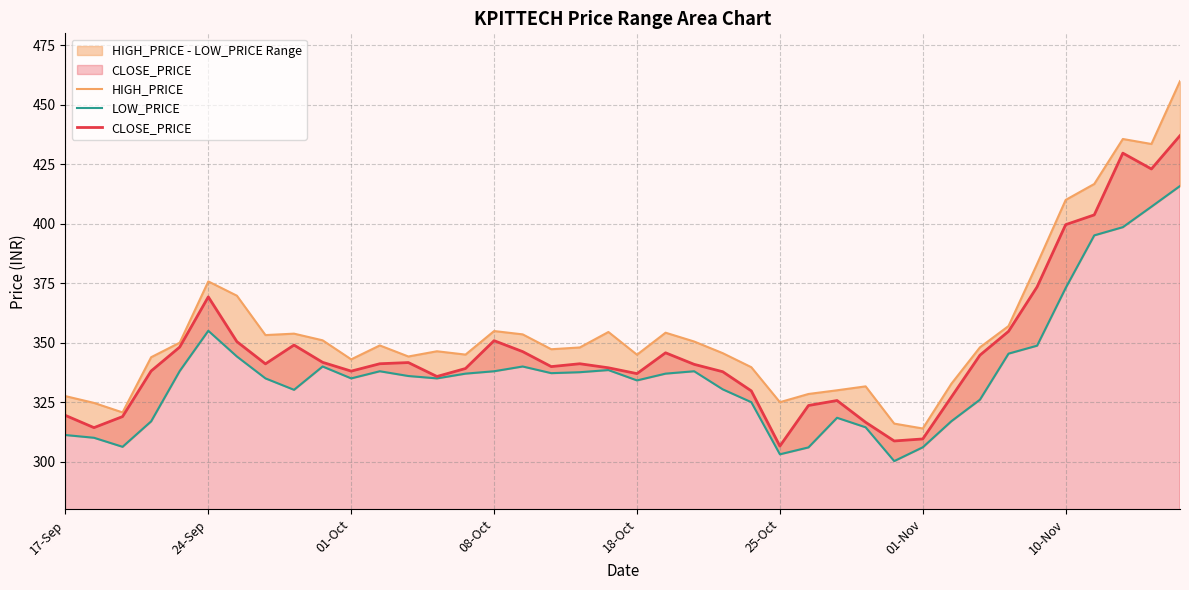

True or false: CLOSE_PRICE has a value of 399.6 at 10-Nov.

True